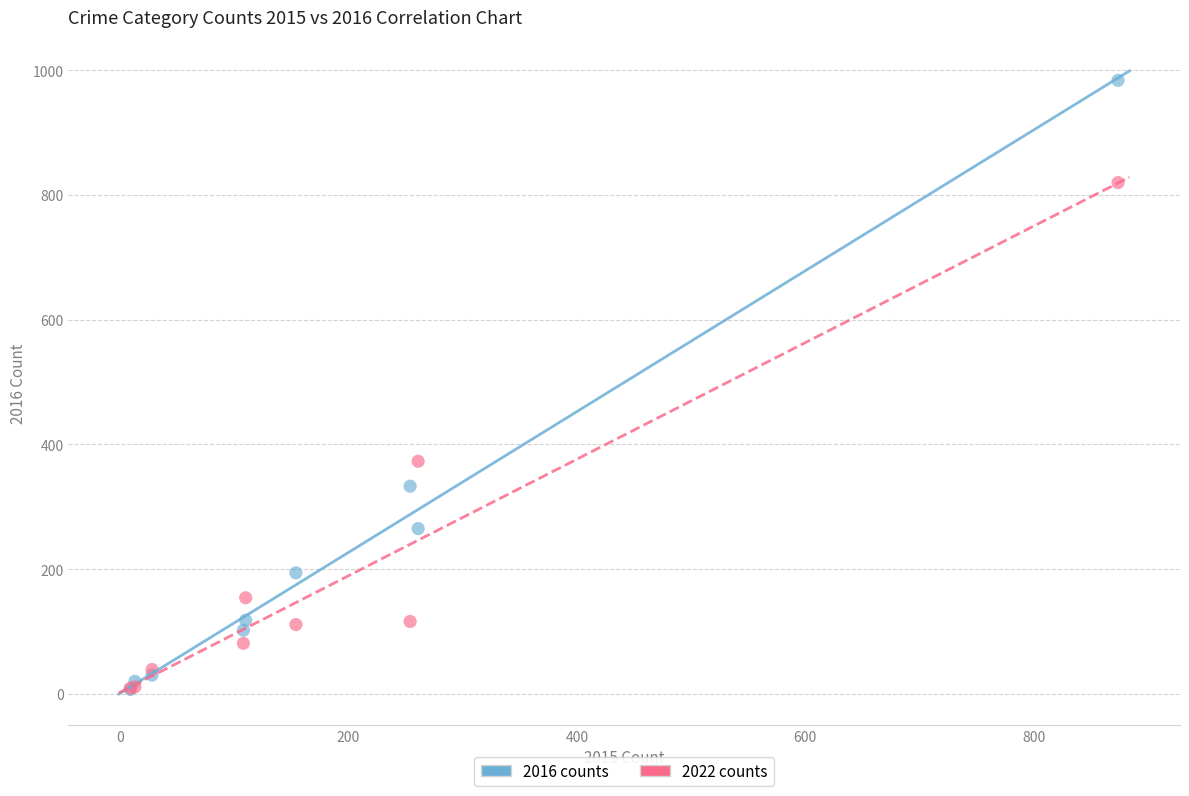

In the 2022 counts series, what Y value is closest to 414?

373